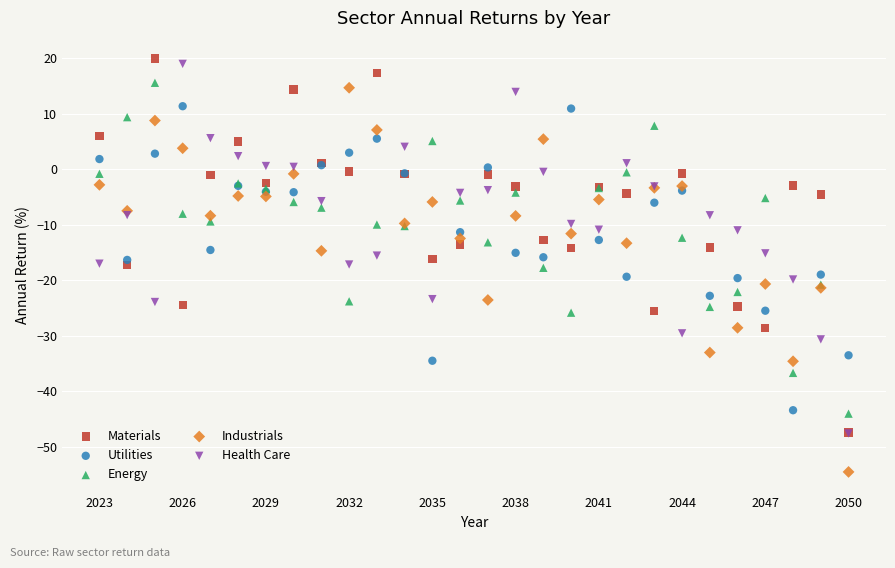

Which series has the largest Y range (max minus min)?

Industrials